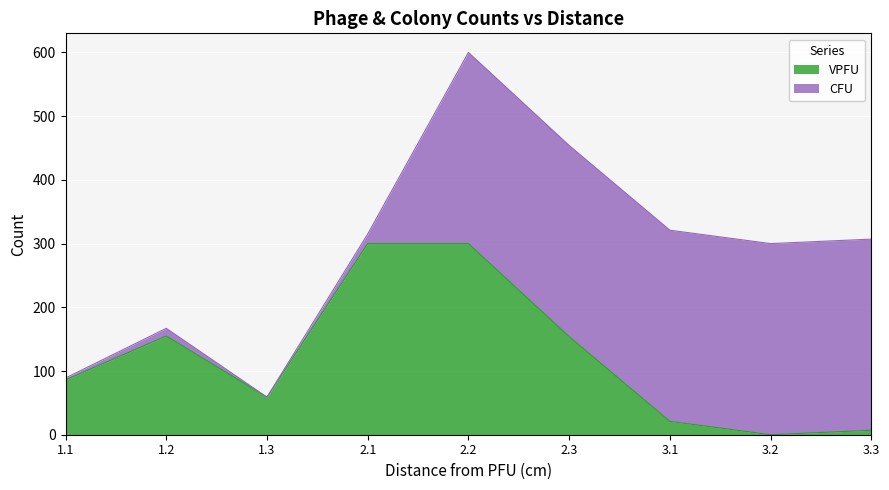

What is the maximum value shown in the chart?

300